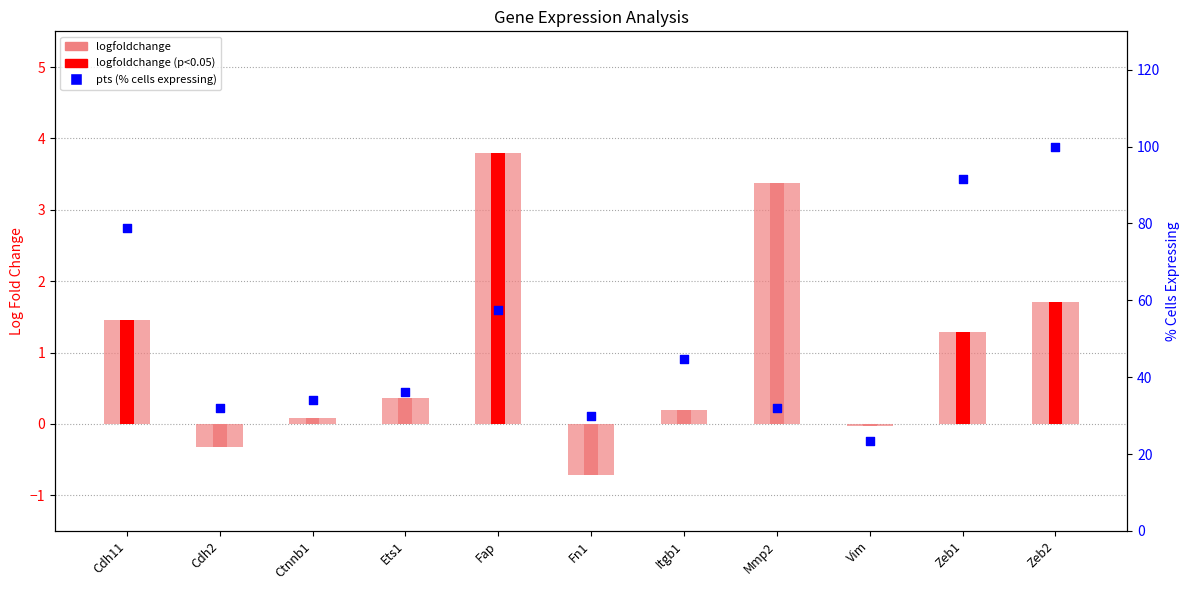

Is the value of logfoldchange at Zeb2 greater than the value of pts (% cells expressing) at Fap?

No